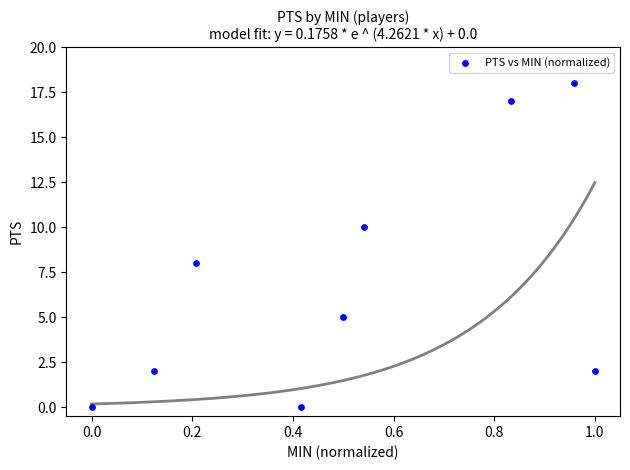

What is the average Y value?

7